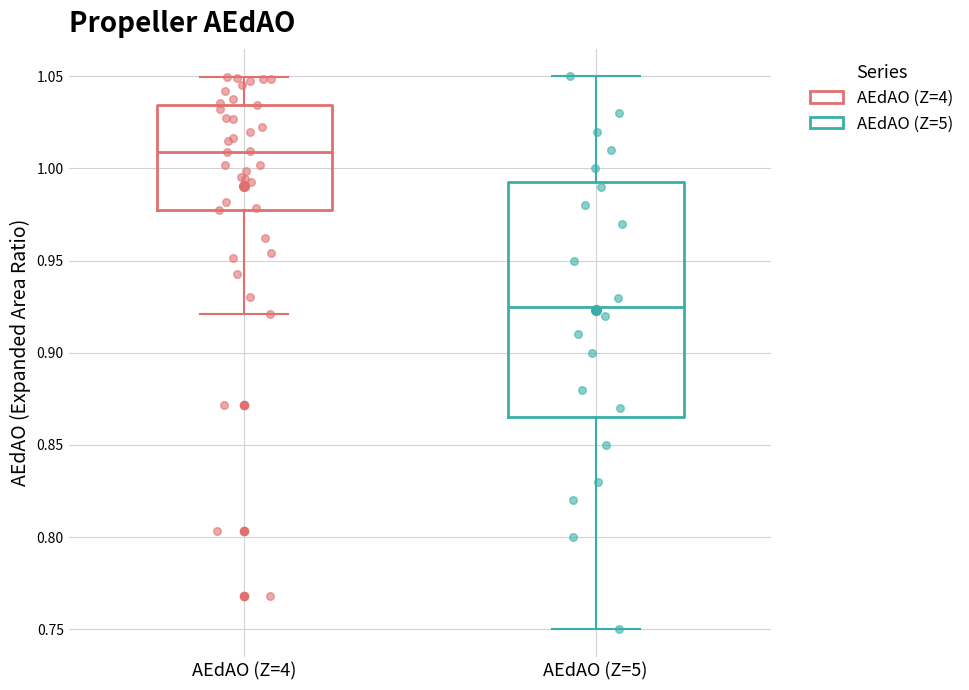

Where is the lower edge of the box for AEdAO (Z=5) on the y-axis? The values are not printed on the chart, so give them approximately, as read against the axis.

0.865